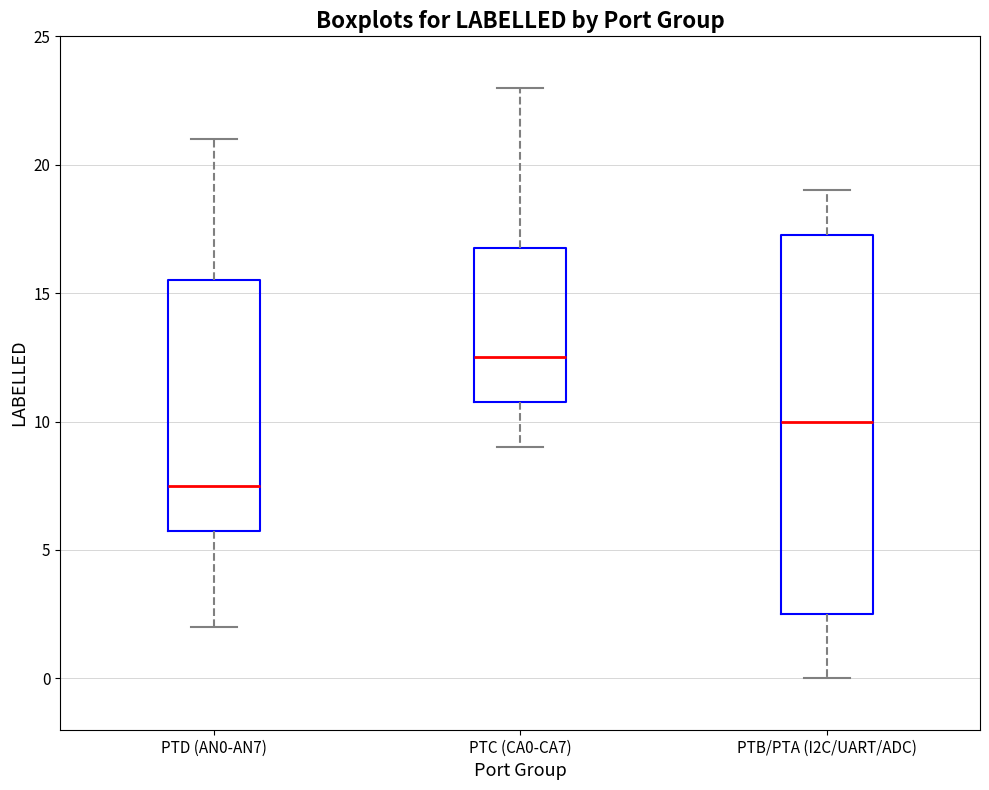

Where does the upper whisker of the box for PTD (AN0-AN7) end on the y-axis? The values are not printed on the chart, so give them approximately, as read against the axis.

21.0